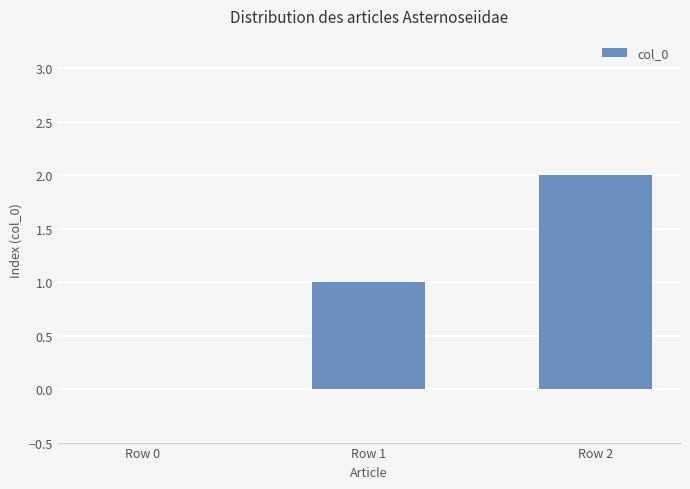

The value at Row 1 is 2. True or false?

False